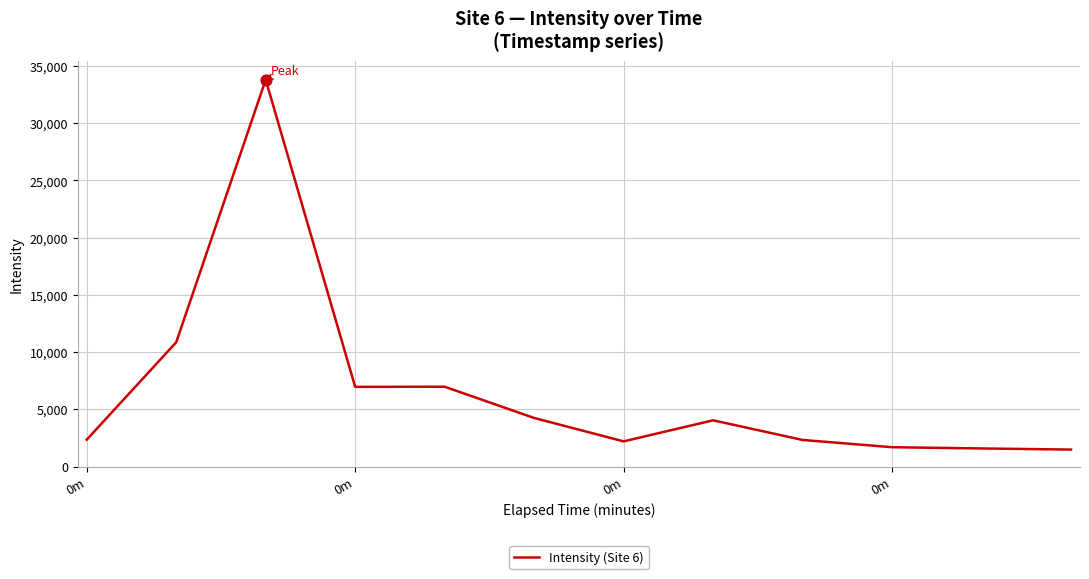

What is the difference between the maximum and minimum values?

32311.6